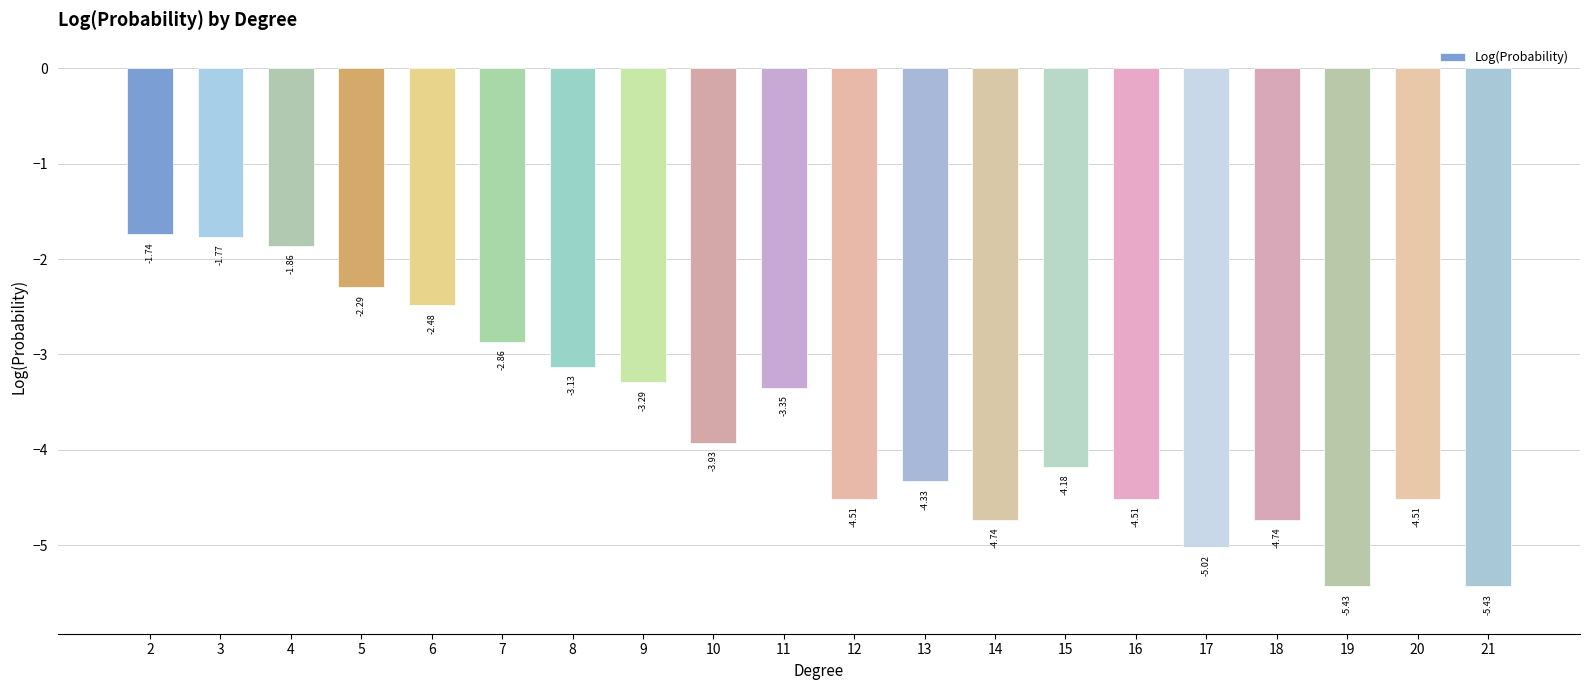

Between 15 and 14, which is larger?

15